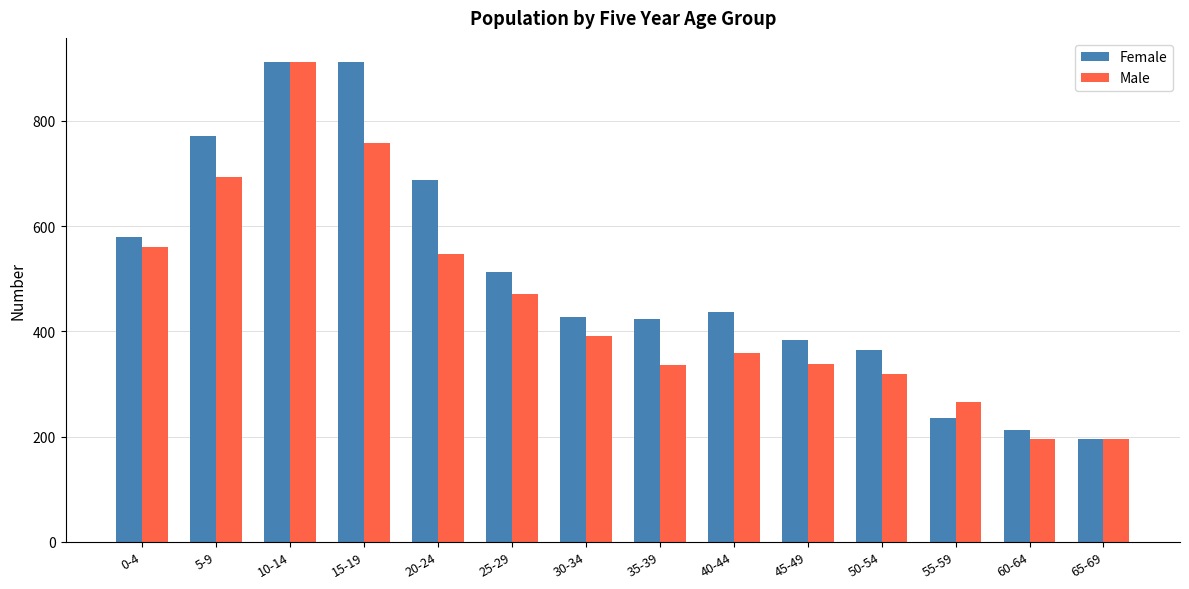

Between 35-39 and 65-69, which series saw the biggest shift?

Female